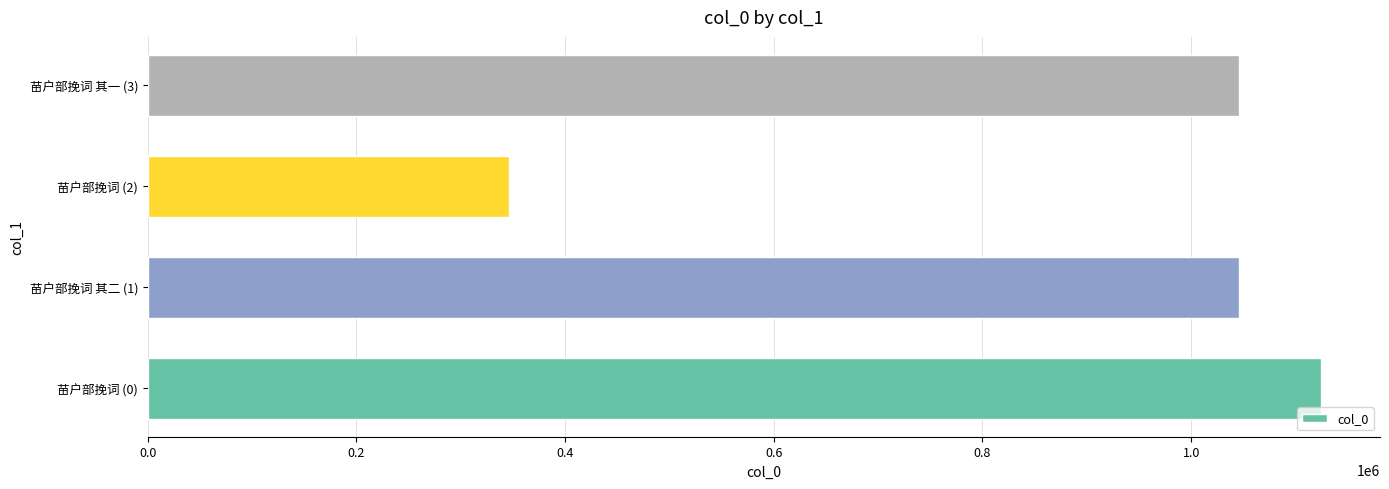

Approximately how many times larger is the value at 苗户部挽词 其二 (1) compared to 苗户部挽词 (0)?

0.9